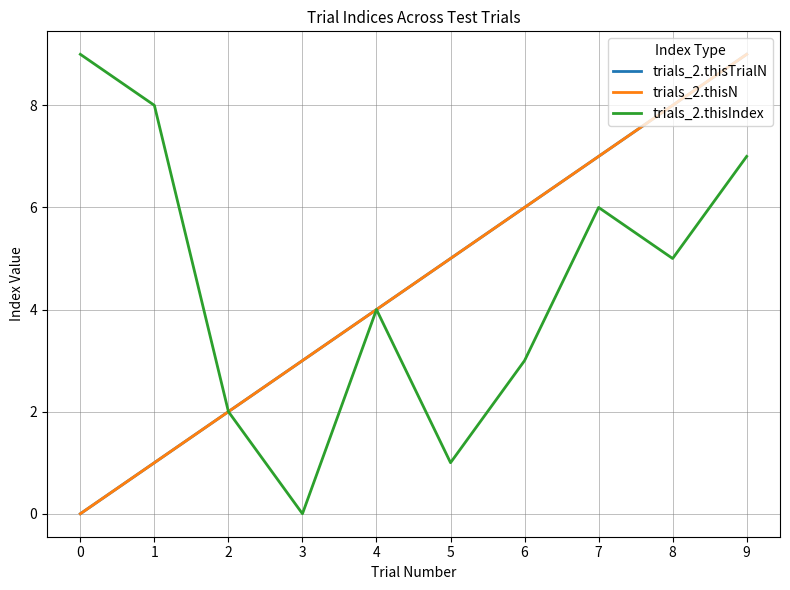

Which category has the lowest value in the trials_2.thisIndex series?

3